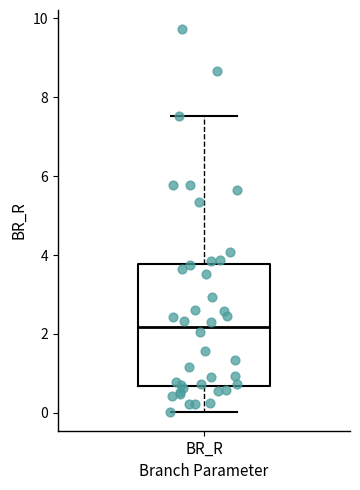

Read this box plot against the y-axis: the position of the median line, the range covered by the box, and the ends of both whiskers. The values are not printed on the chart, so give them approximately, as read against the axis.

median 2.2, box 0.6 to 3.8, whiskers 0.0 to 7.6